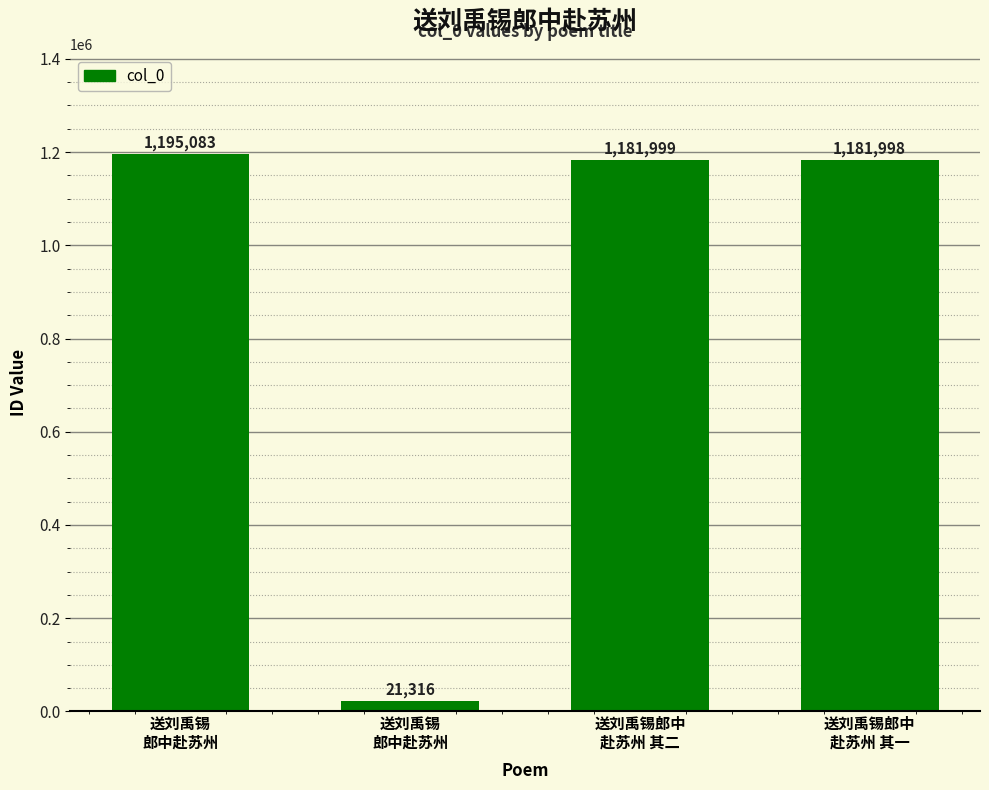

List the labels in order of value, smallest first.

送刘禹锡
郎中赴苏州, 送刘禹锡郎中
赴苏州 其一, 送刘禹锡郎中
赴苏州 其二, 送刘禹锡
郎中赴苏州